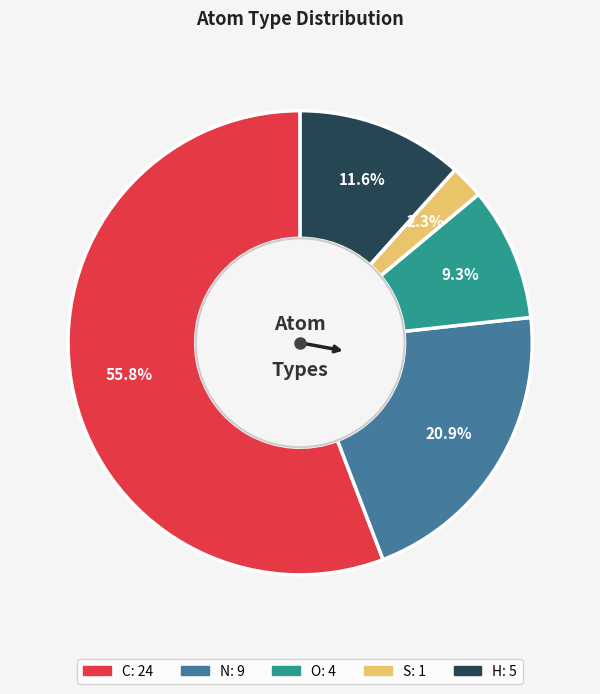

What is the majority slice?

C